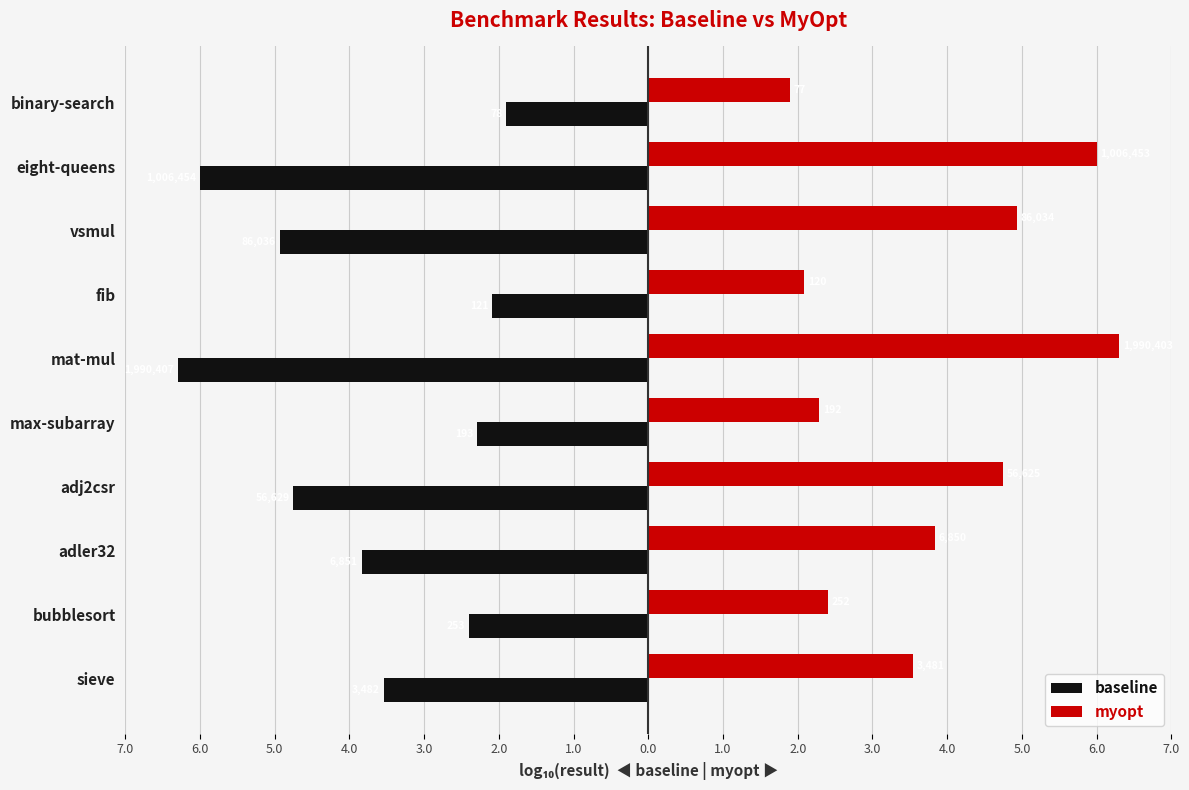

Count the number of categories in the chart.

10